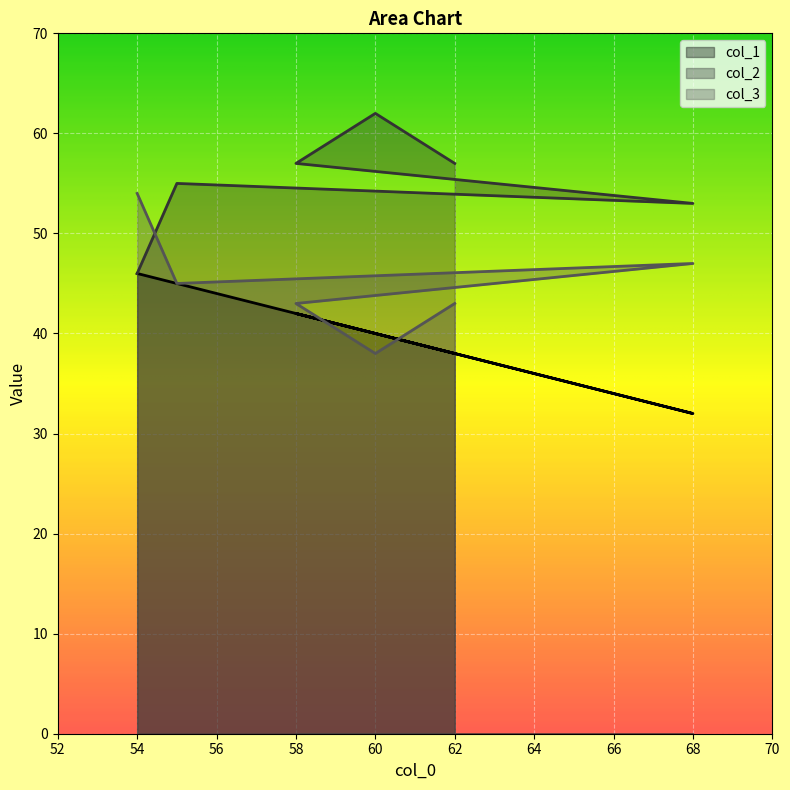

What is the difference between the highest and lowest values at 54?

8